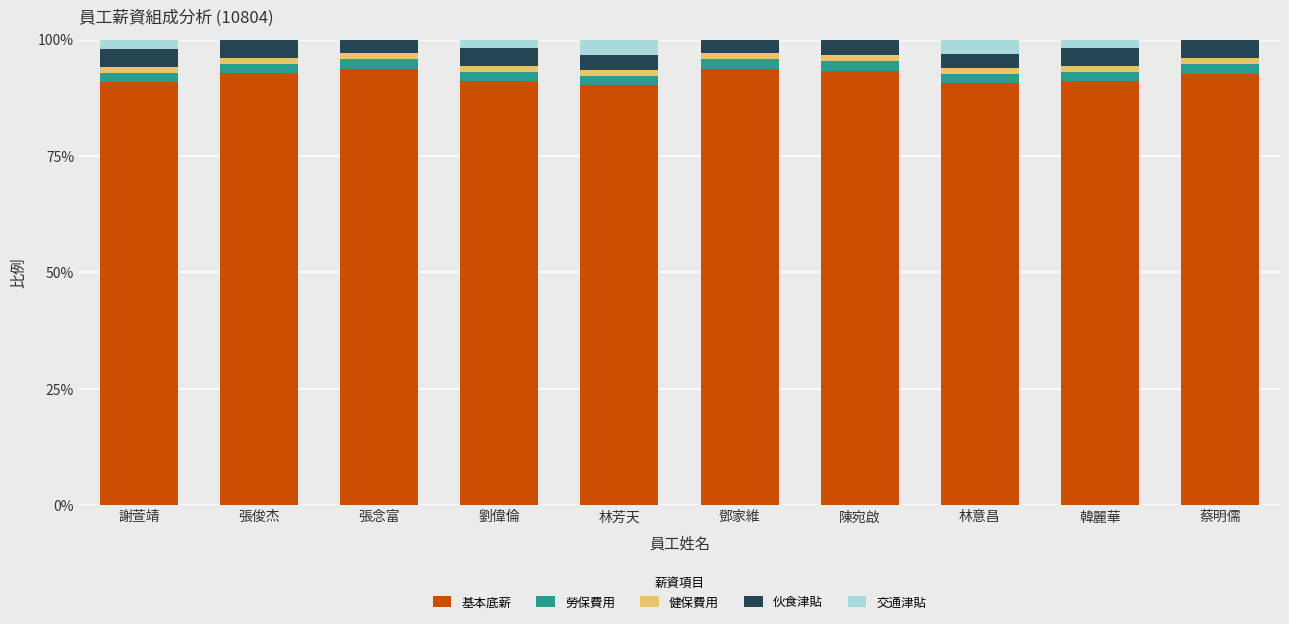

What is the highest value of the 基本底薪 series?

93.7